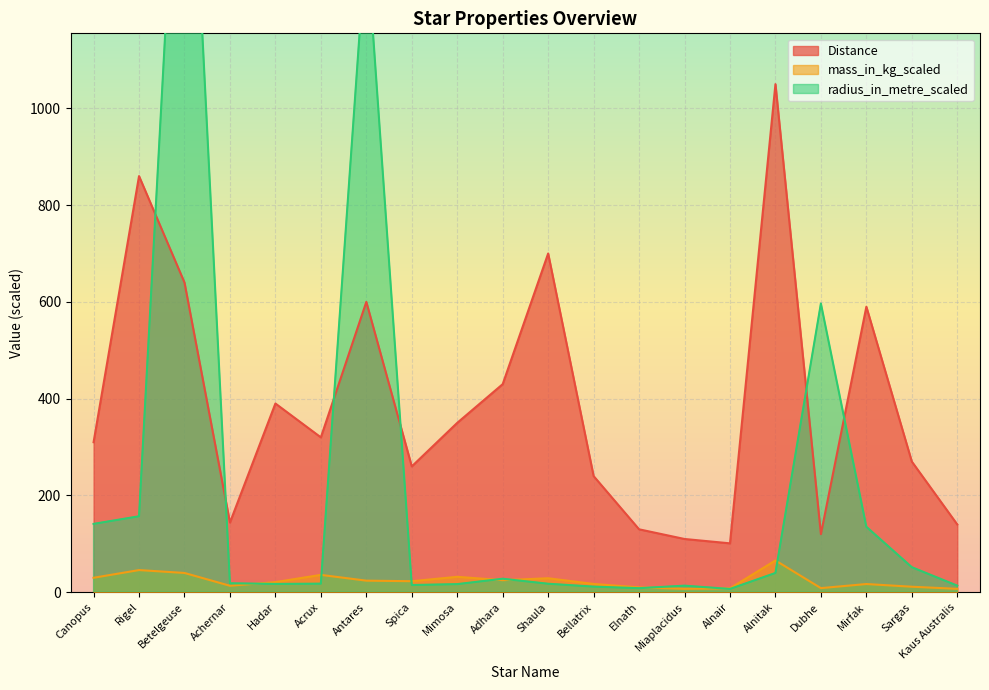

What is the label of the 1st point from the left?

Canopus